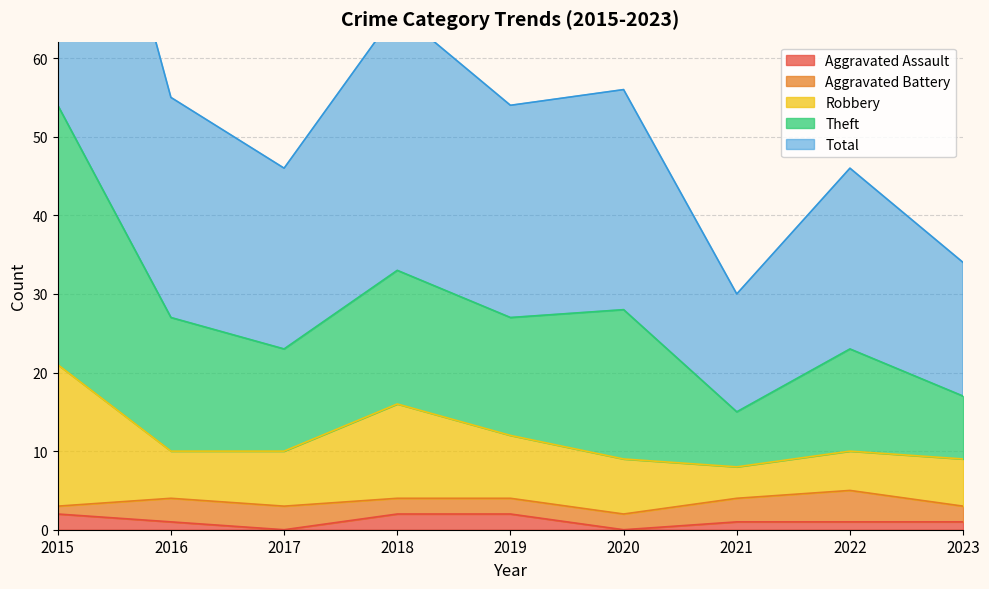

Where is the first local minimum for Theft?

2017